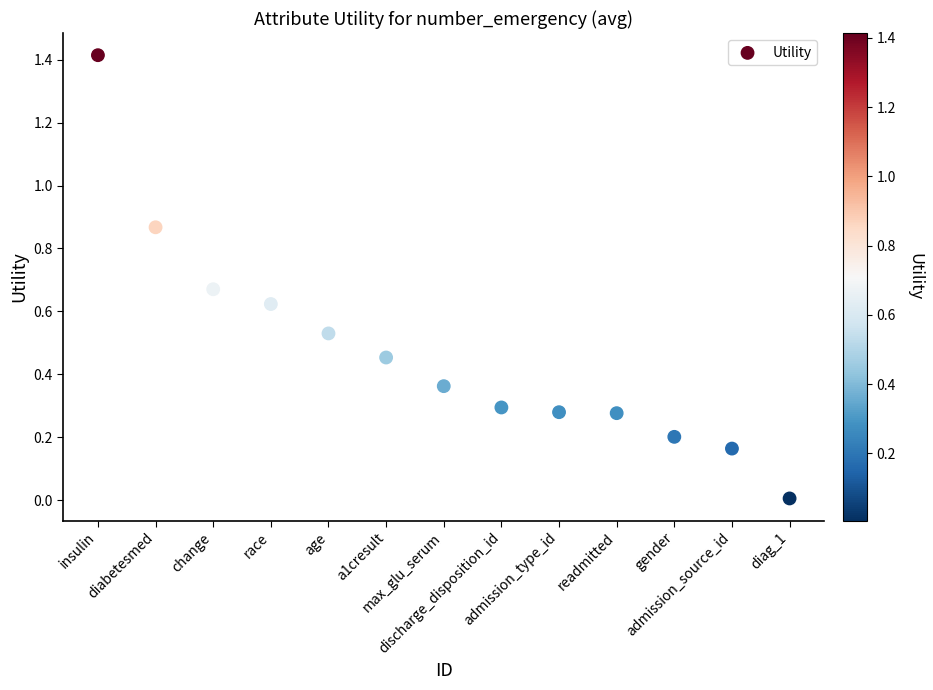

What is the range of X values (max minus min)?

12.0